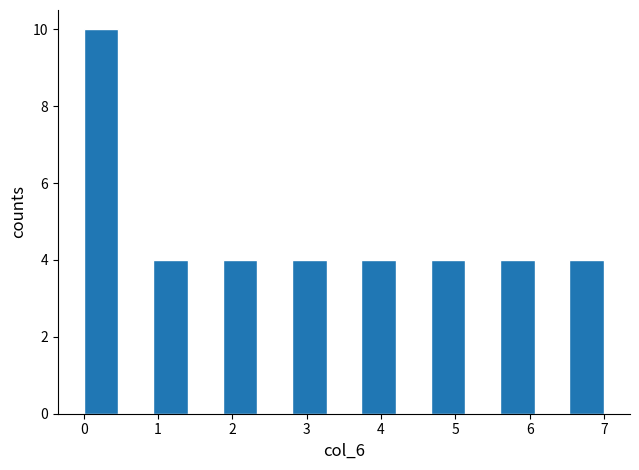

Which range on the x-axis has the tallest bar?

0.0 to 0.5